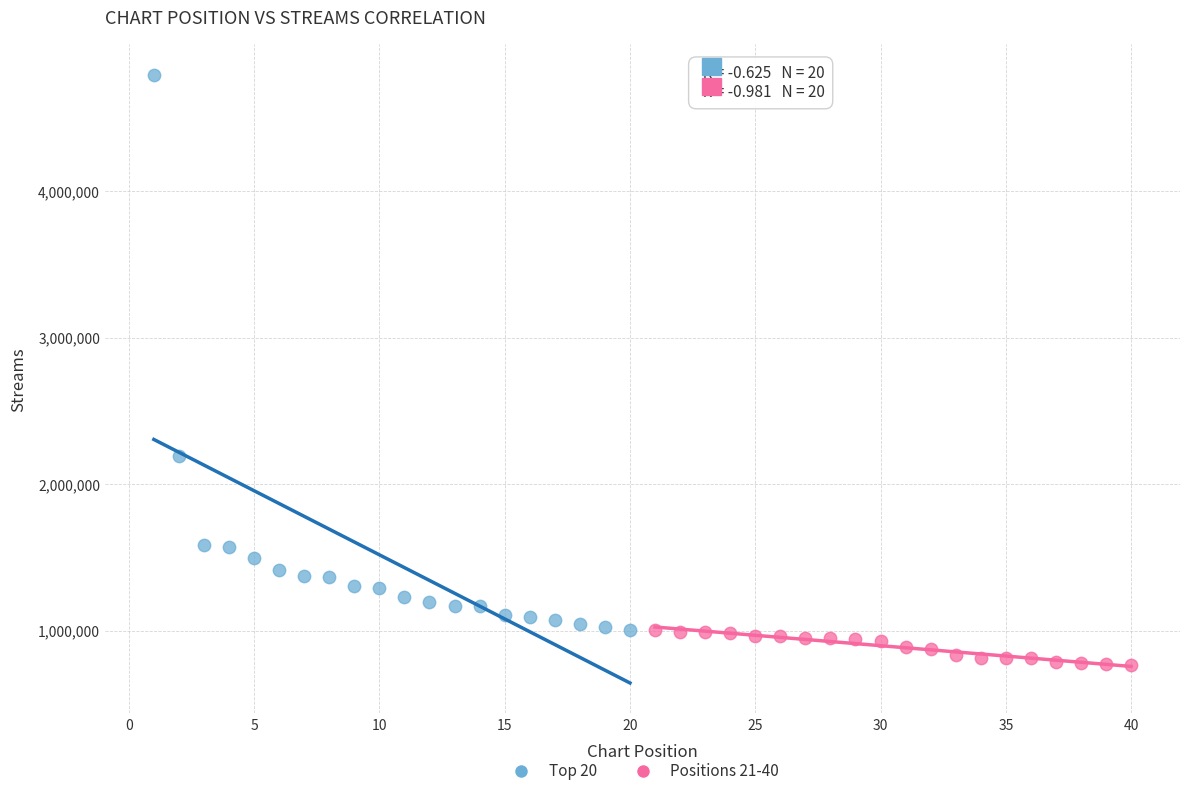

Which series reaches the minimum Y coordinate?

Positions 21-40